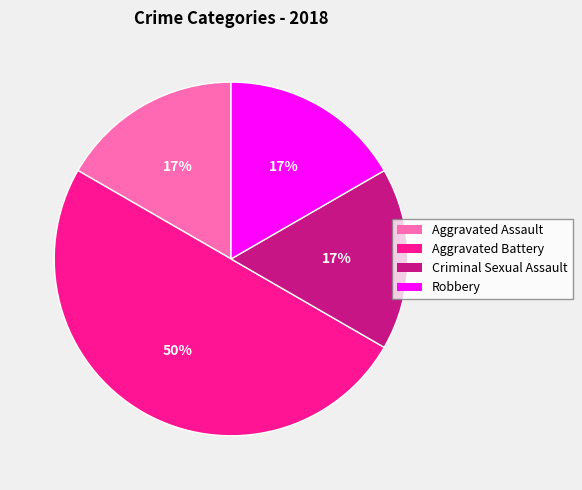

Is it true that Robbery is 17% of the pie?

True